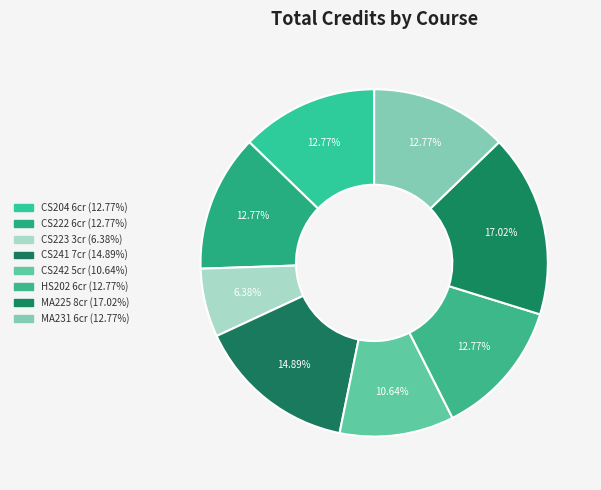

The CS242 slice represents 21% of the pie. True or false?

False